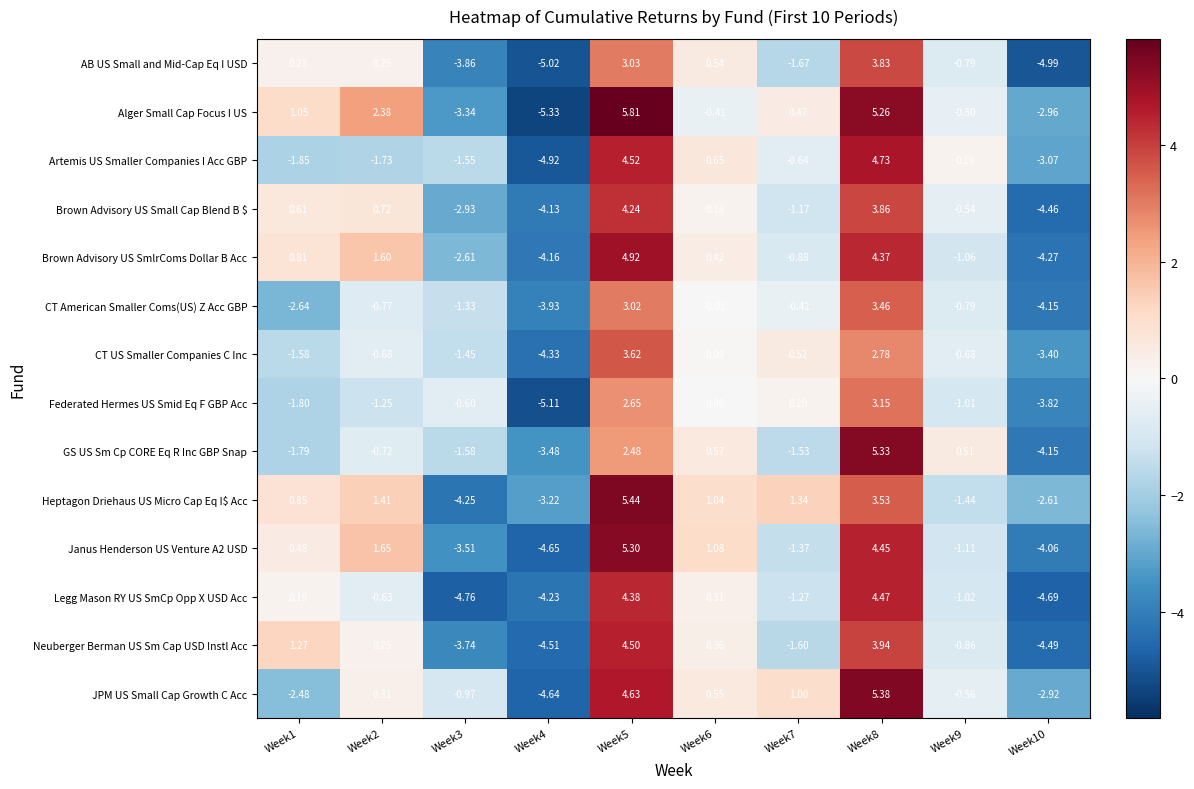

Is the value of GS US Sm Cp CORE Eq R Inc GBP Snap at Week10 greater than the value of CT US Smaller Companies C Inc at Week2?

No